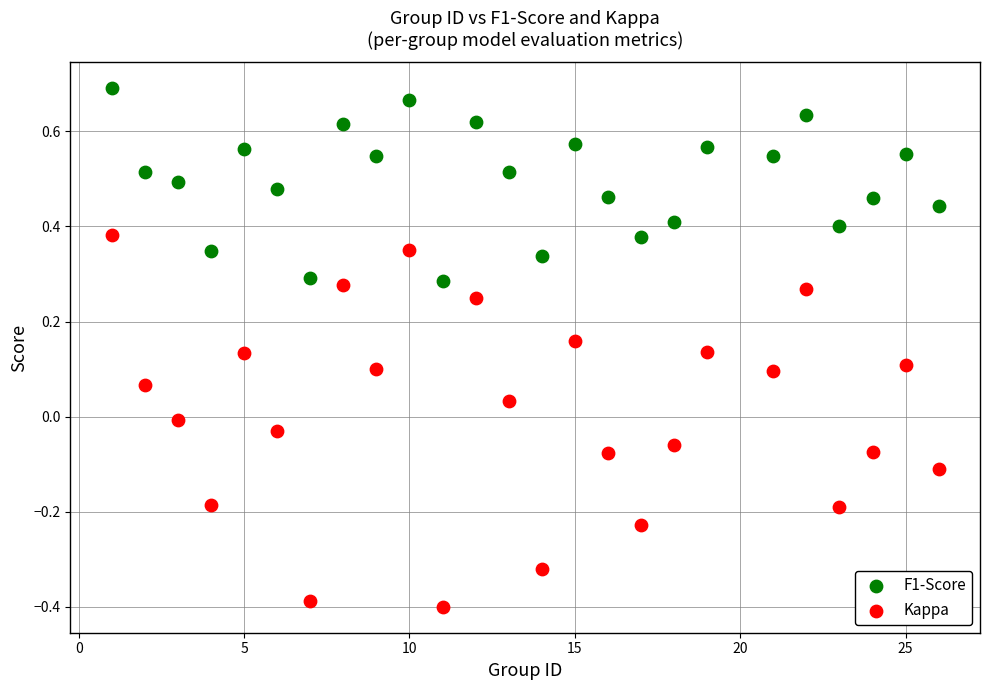

Which series reaches the maximum Y coordinate?

F1-Score